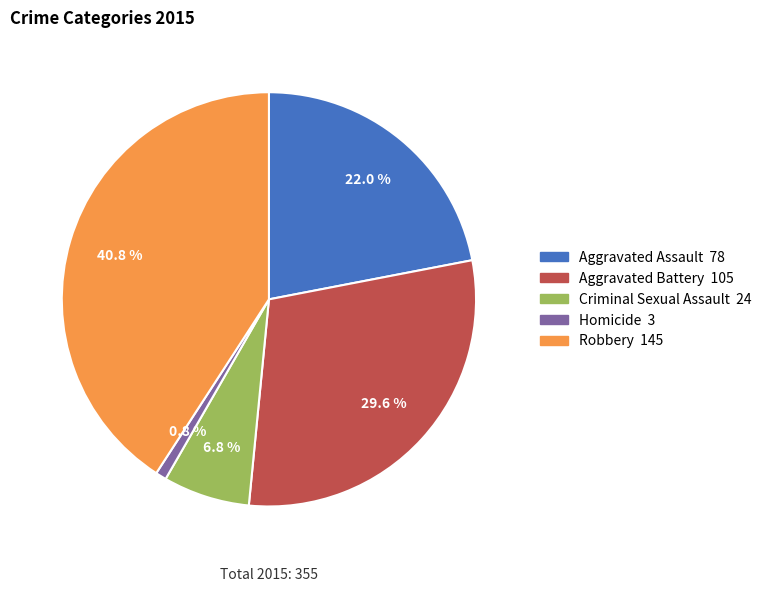

What percentage is the Aggravated Assault slice, to the nearest percent?

22%